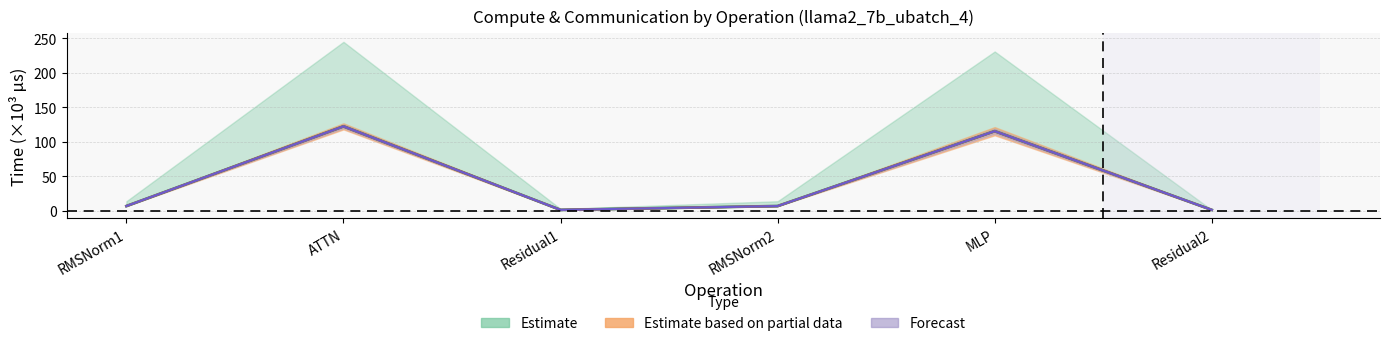

What is the sum of the ig compute values at RMSNorm1 and MLP?

122.3